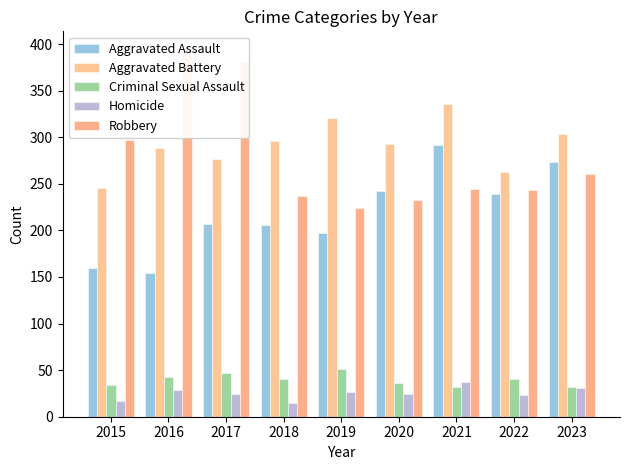

At how many categories does at least one series exceed 326?

3